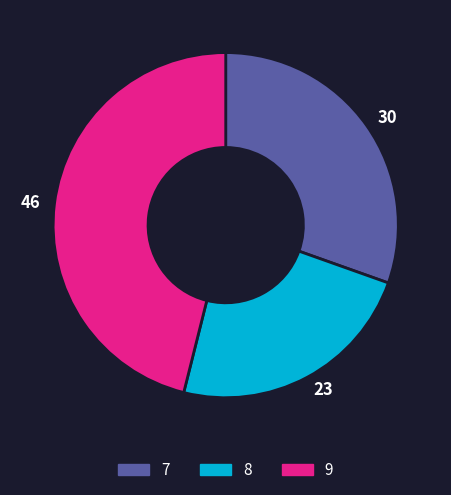

Does 7 represent more than half of the total?

No